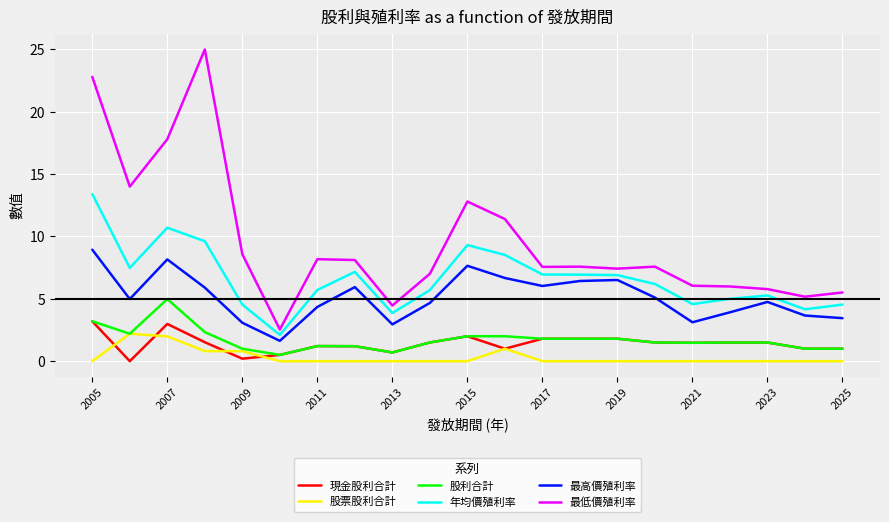

How many lines are shown in the chart?

6